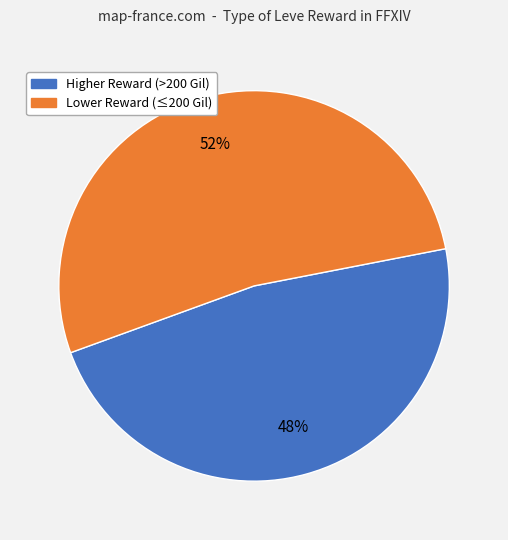

Count the number of slices in the pie.

2